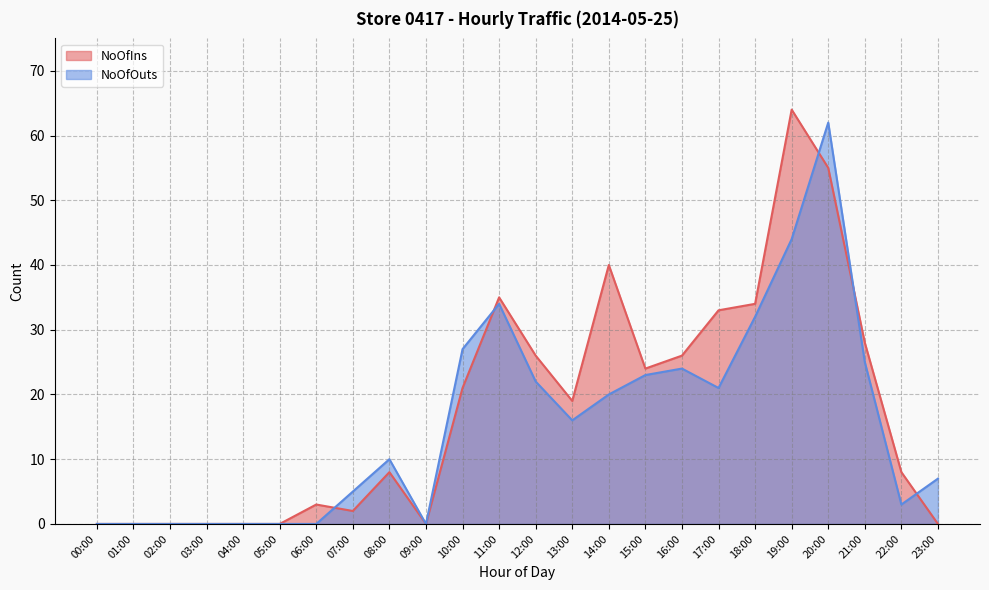

True or false: NoOfIns and NoOfOuts cross at least once.

True